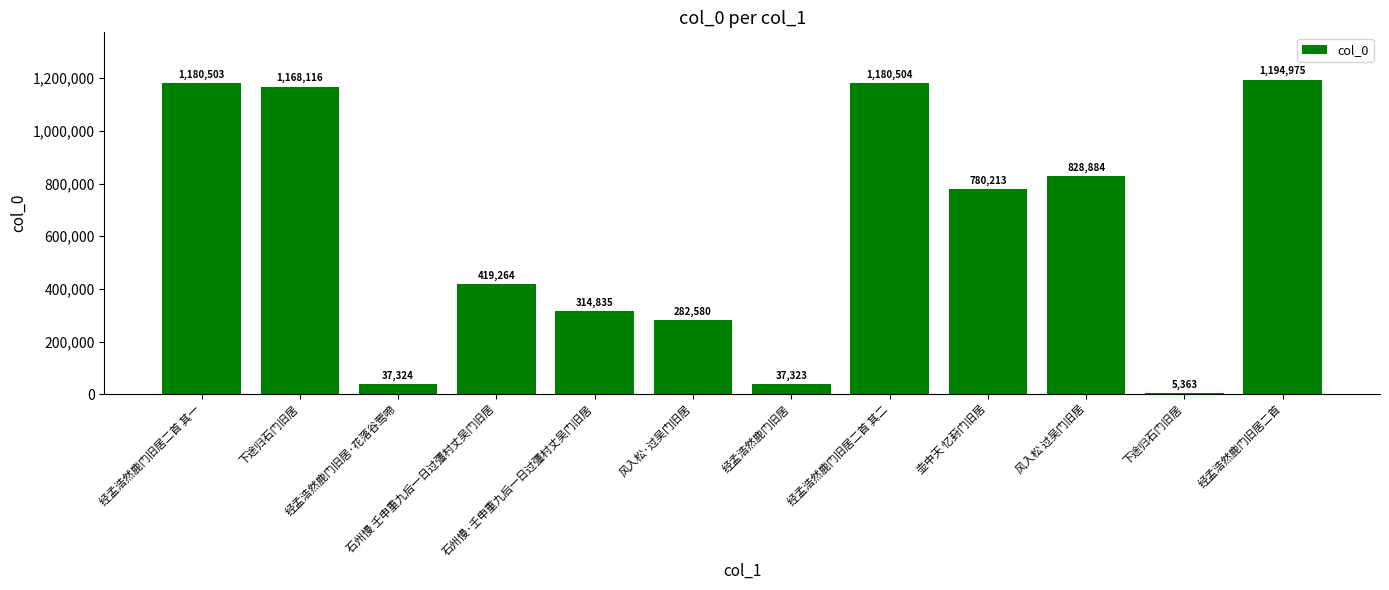

How many distinct data groups are displayed?

1